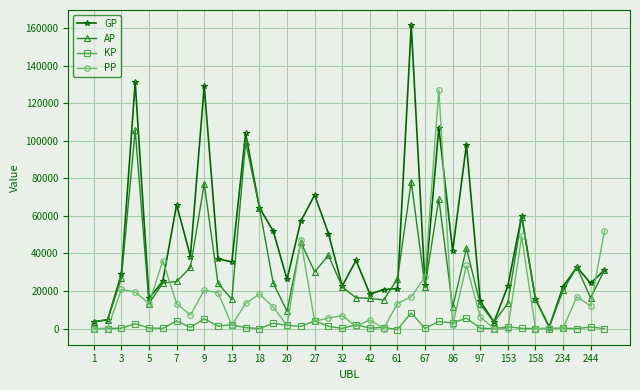

Which series has the widest spread of values?

GP